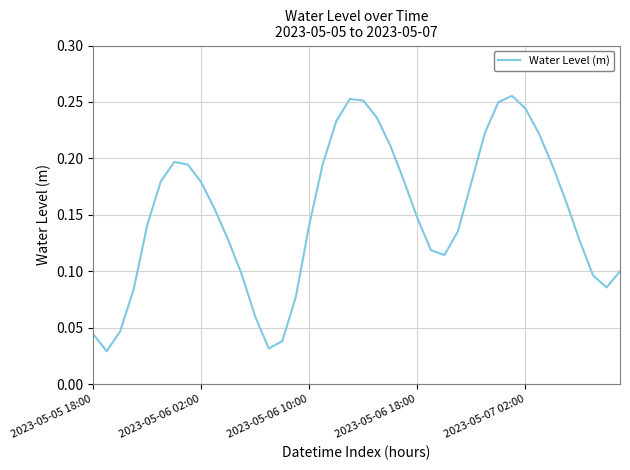

What is the label of the 19th point from the right?

21